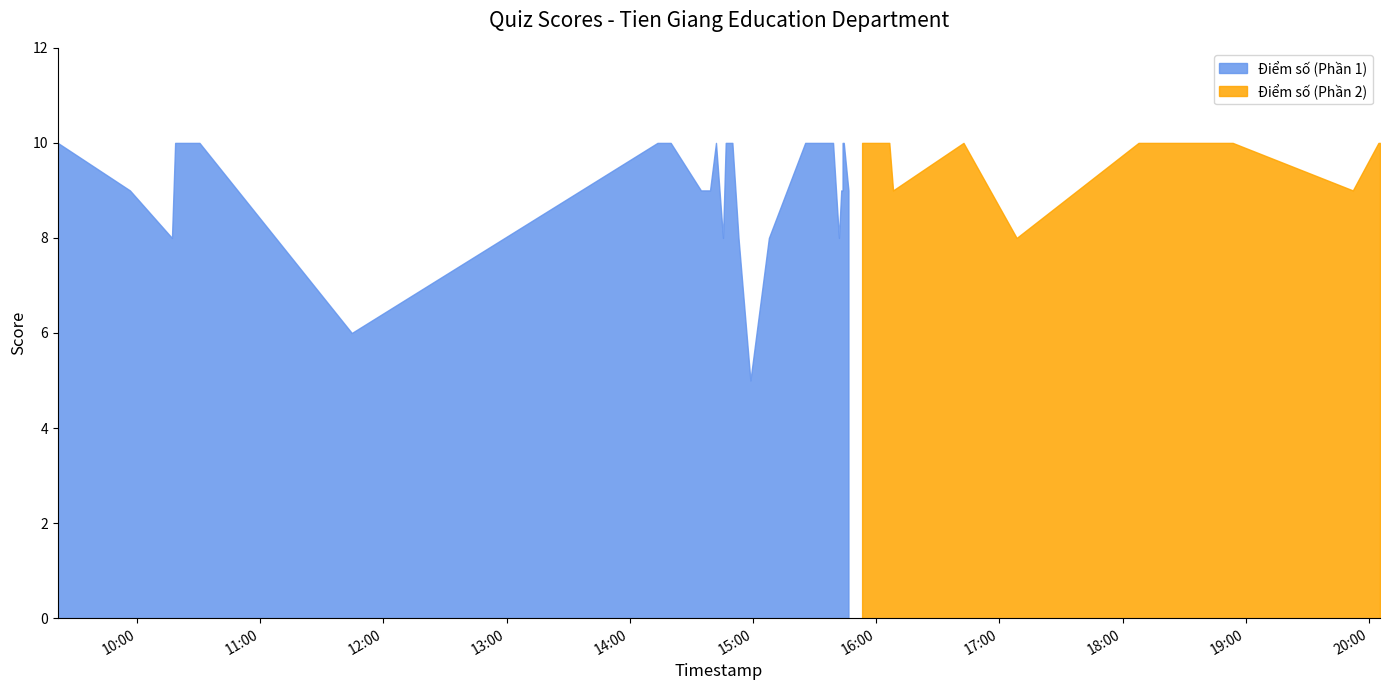

What is the difference between the maximum and minimum values in the Điểm số series?

5